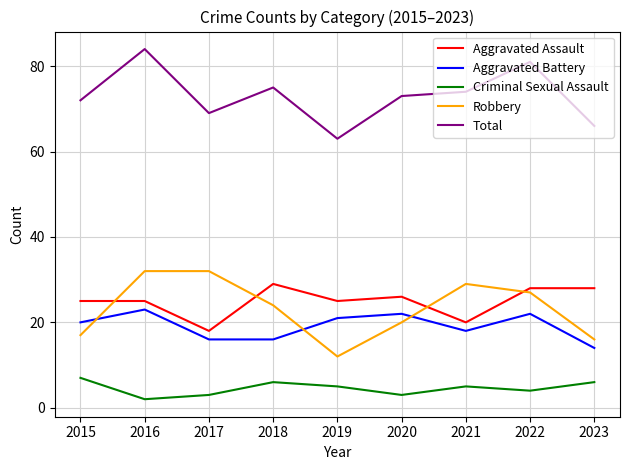

Reading left to right, transcribe all the data shown in this chart.

Aggravated Assault: 2015=25	2016=25	2017=18	2018=29	2019=25	2020=26	2021=20	2022=28	2023=28
Aggravated Battery: 2015=20	2016=23	2017=16	2018=16	2019=21	2020=22	2021=18	2022=22	2023=14
Criminal Sexual Assault: 2015=7	2016=2	2017=3	2018=6	2019=5	2020=3	2021=5	2022=4	2023=6
Robbery: 2015=17	2016=32	2017=32	2018=24	2019=12	2020=20	2021=29	2022=27	2023=16
Total: 2015=72	2016=84	2017=69	2018=75	2019=63	2020=73	2021=74	2022=81	2023=66